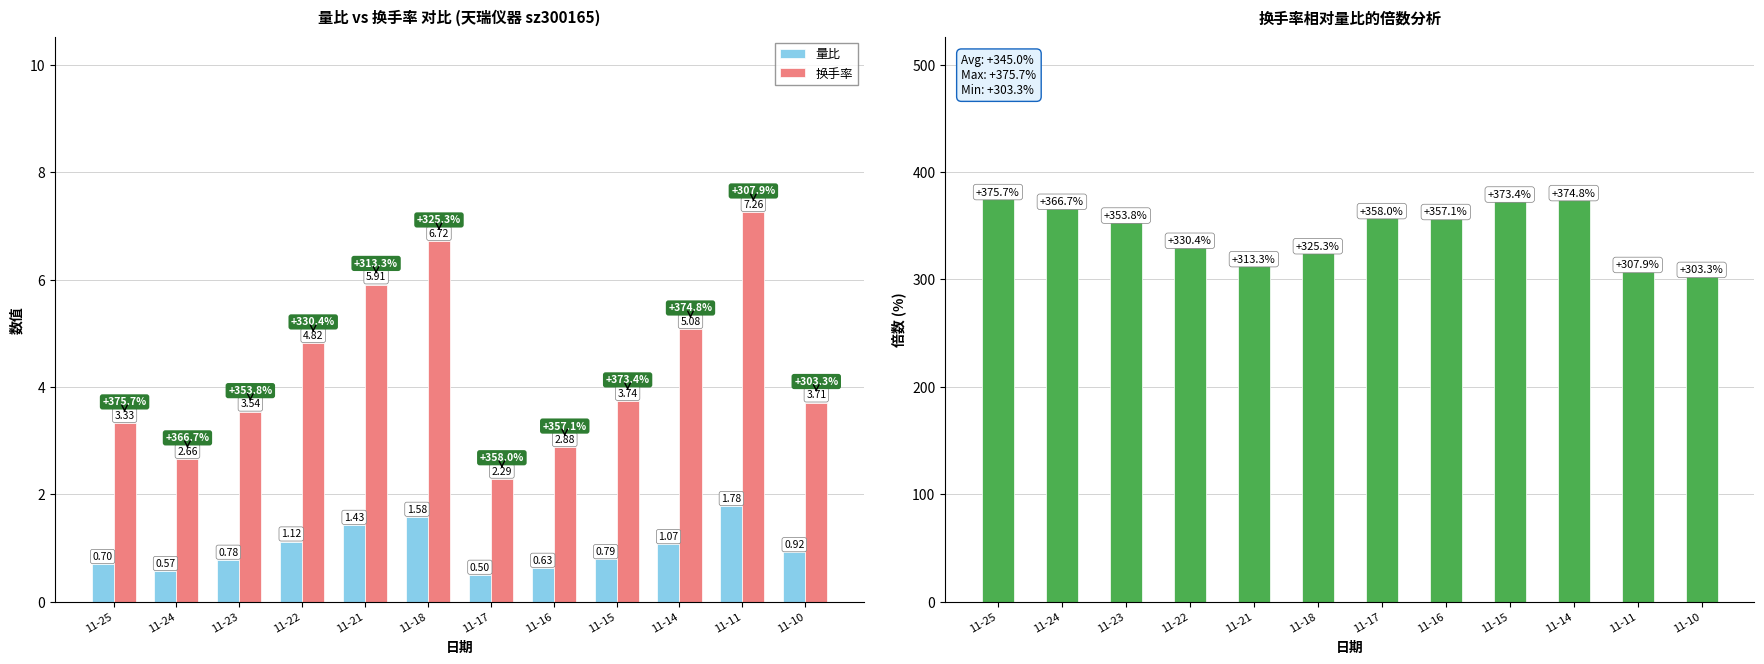

What is the total value across all series at 11-22?

336.3